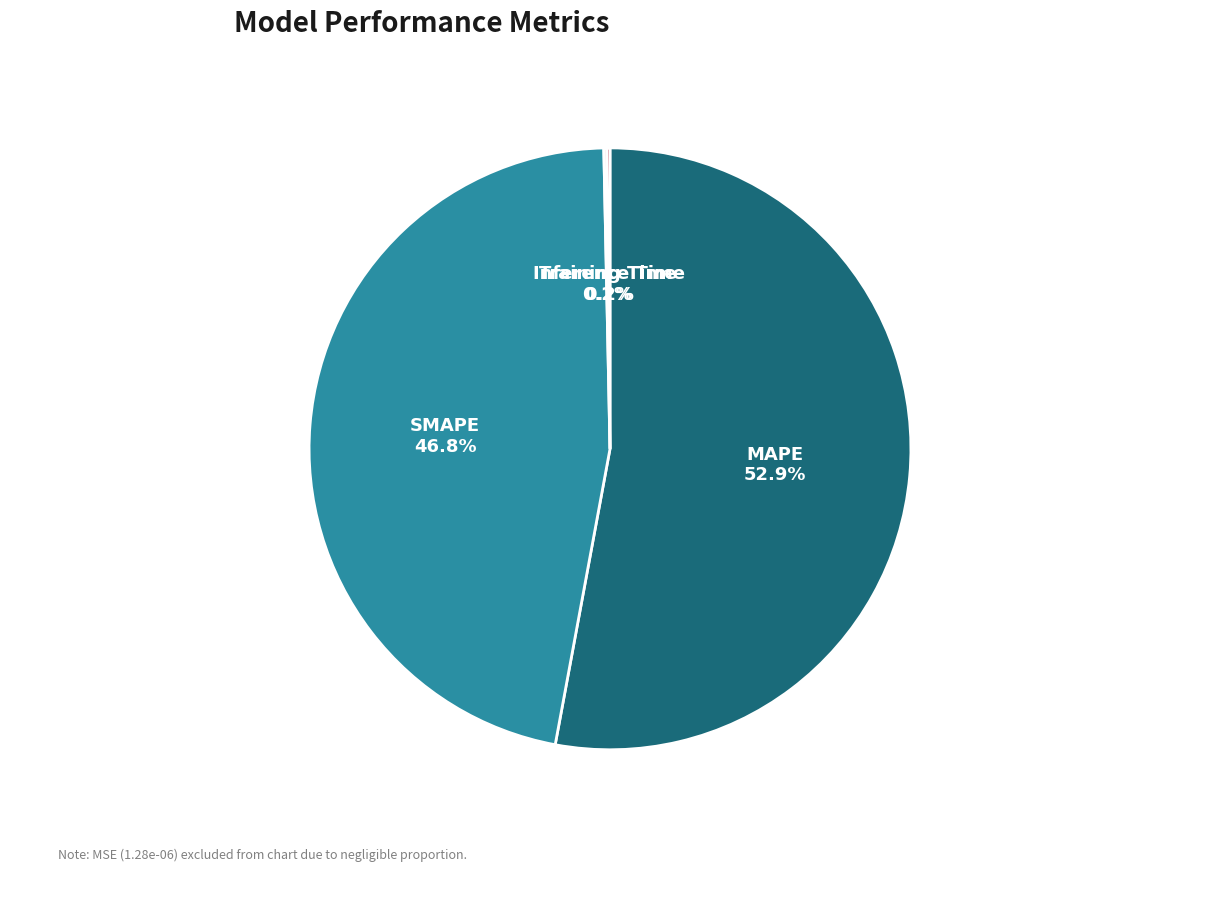

Is there any slice that represents more than half of the pie?

Yes